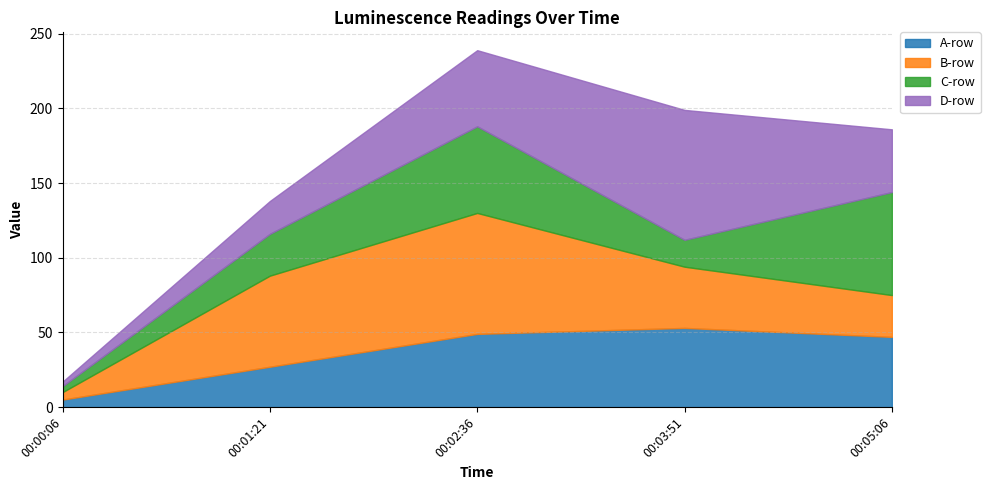

Is it true that B-row equals 61 at 00:01:21?

True